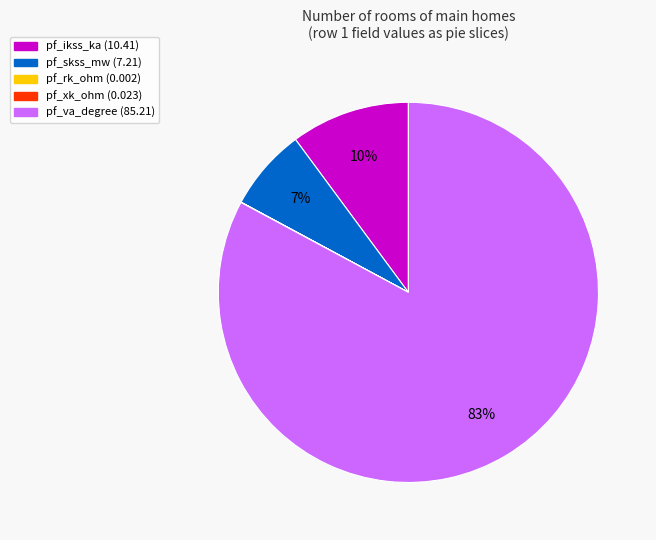

To the nearest percent, what is the average slice percentage?

20%